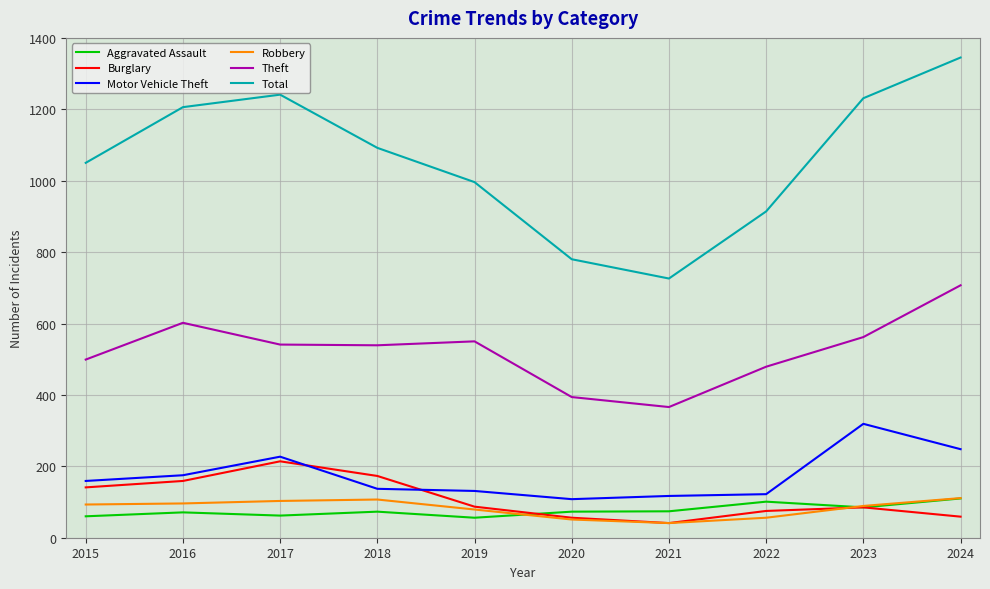

What is the average value of the Burglary series?

109